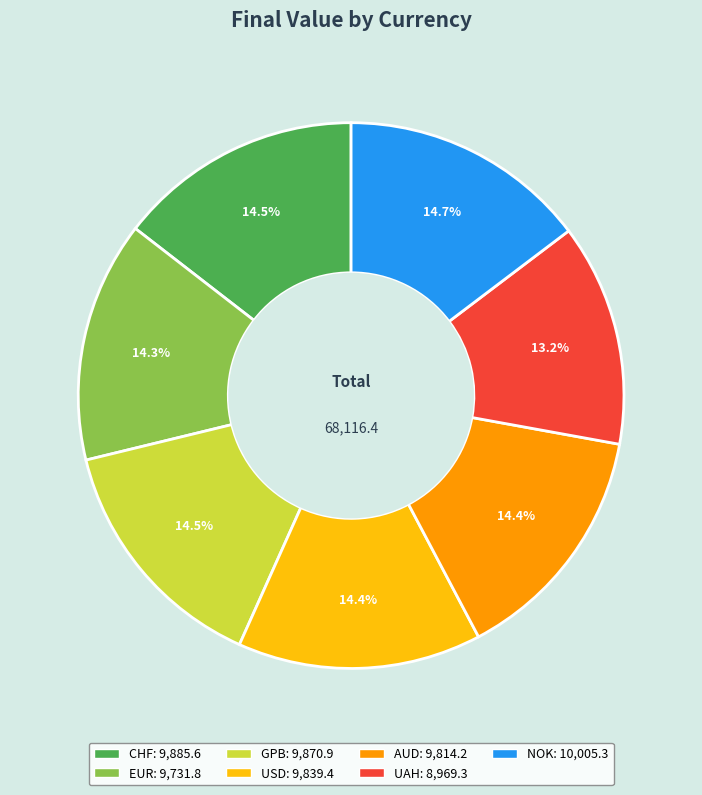

Does AUD represent more than half of the total?

No